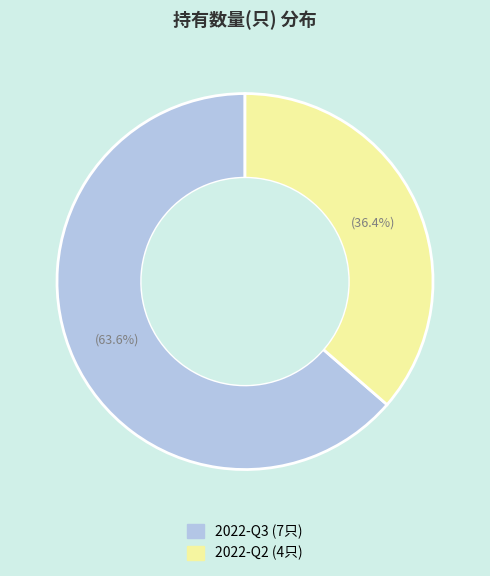

Is it true that 2022-Q2 is 29% of the pie?

False